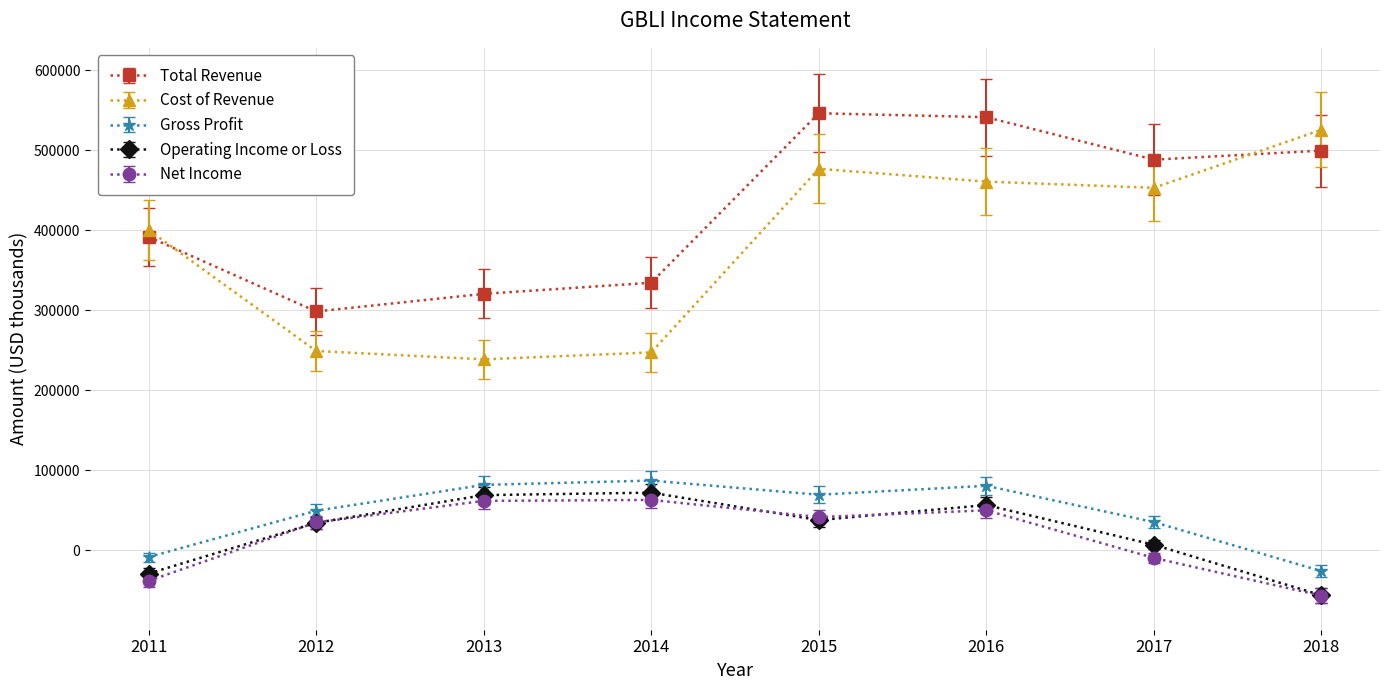

At how many categories does at least one series exceed 285532?

8